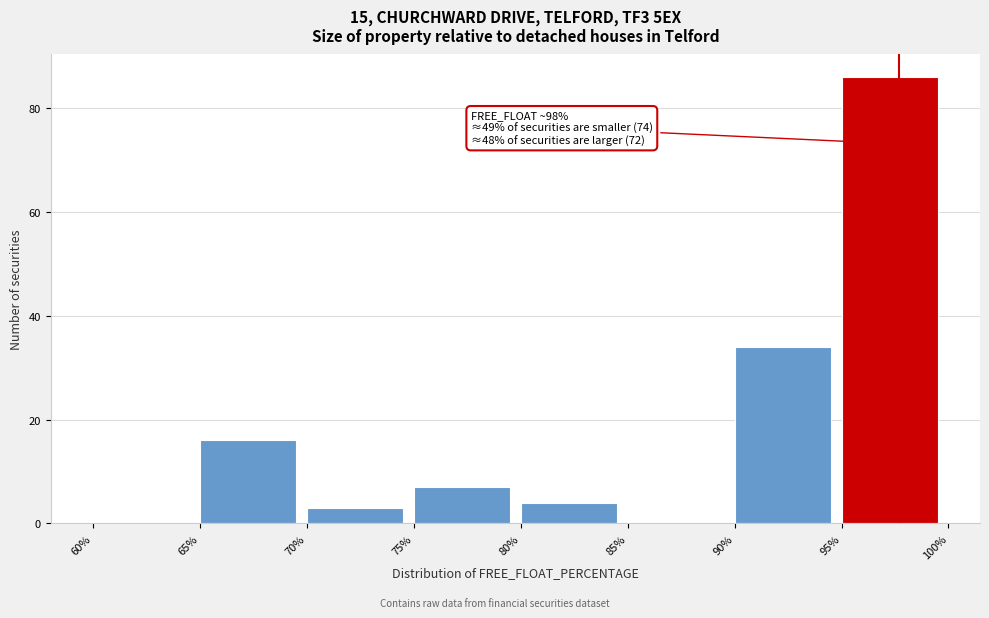

Over which range of the x-axis is the bar tallest?

95% to 100%